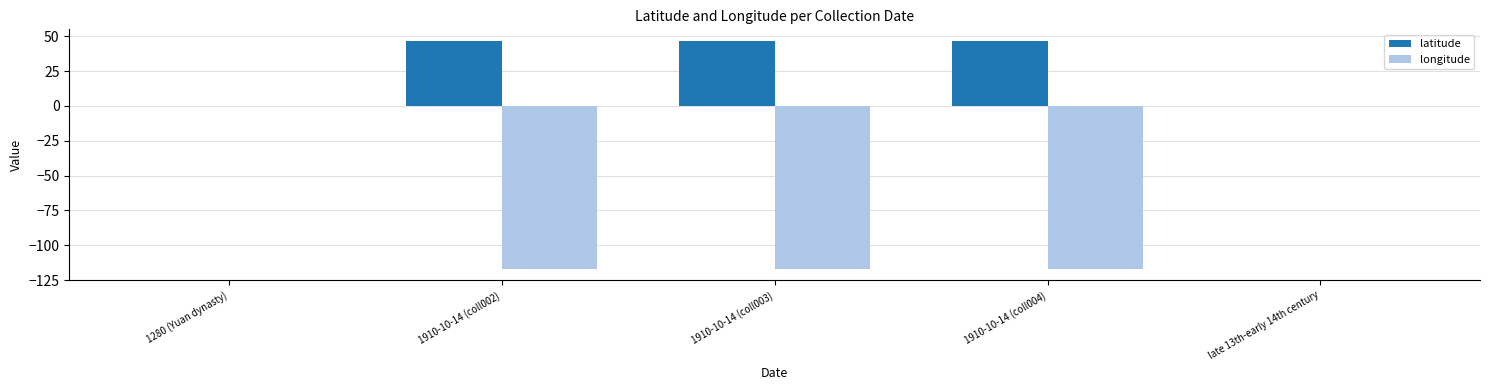

How many groups of bars are there?

5